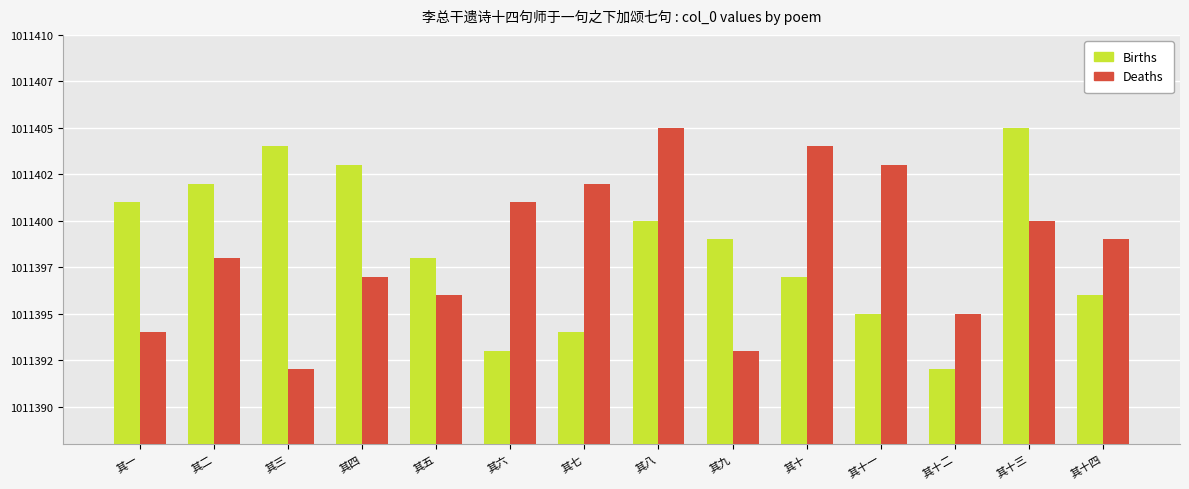

Are the bars grouped side by side (vs. stacked)?

Yes